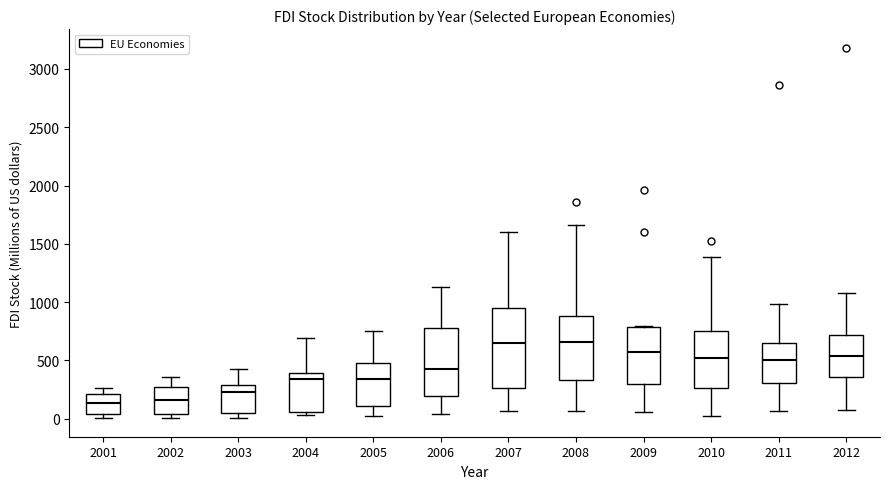

Reading left to right, transcribe this box plot: for each box, give where its median line is, the range the box spans, and where its two whiskers end, as read against the y-axis. The values are not printed on the chart, so give them approximately, as read against the axis.

2001: median 150, box 50 to 200, whiskers 0 to 250
2002: median 150, box 50 to 300, whiskers 0 to 350
2003: median 250, box 50 to 300, whiskers 0 to 450
2004: median 350, box 50 to 400, whiskers 50 (just below the box's lower edge) to 700
2005: median 350, box 100 to 500, whiskers 0 to 750
2006: median 450, box 200 to 750, whiskers 50 to 1150
2007: median 650, box 250 to 950, whiskers 50 to 1600
2008: median 650, box 350 to 900, whiskers 50 to 1650
2009: median 550, box 300 to 800, whiskers 50 to 800
2010: median 500, box 250 to 750, whiskers 0 to 1400
2011: median 500, box 300 to 650, whiskers 50 to 1000
2012: median 550, box 350 to 700, whiskers 100 to 1100